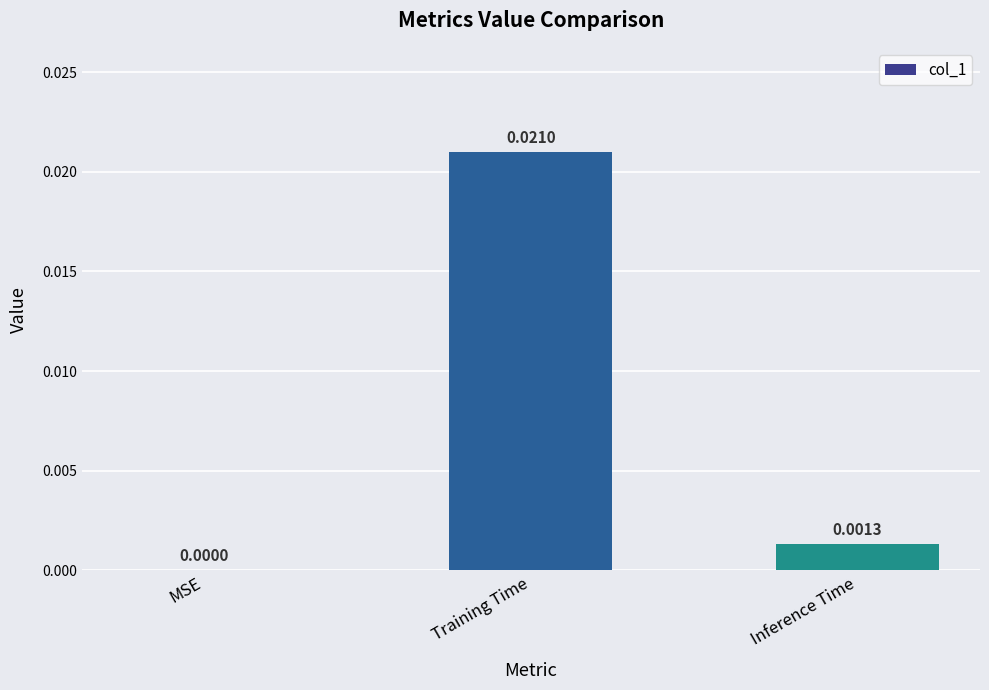

How many series are shown in this chart?

1